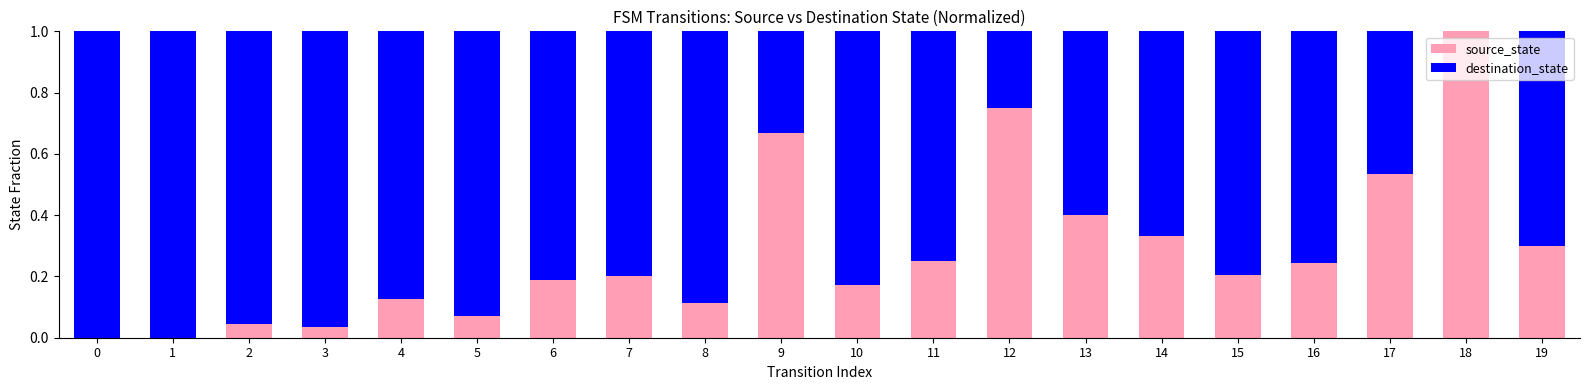

The value of source_state at 0 is 0.6. True or false?

False